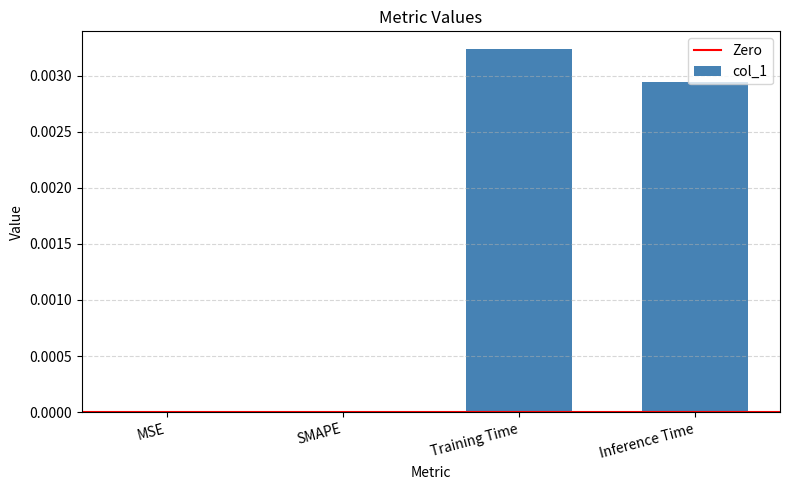

Between Training Time and Inference Time, which is larger?

Training Time